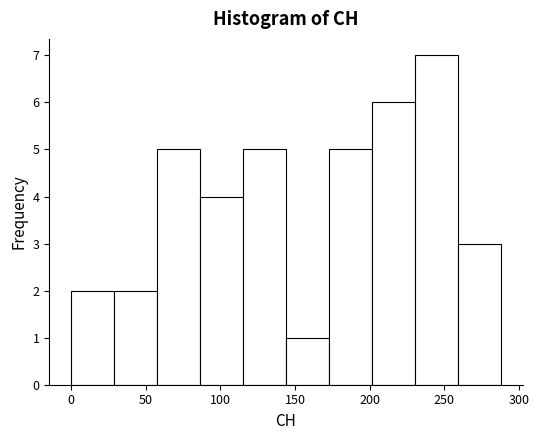

Reading left to right, transcribe this chart: for each bar, give the range it covers on the x-axis and its height. Neither the bar edges nor the heights are printed on the chart, so give them approximately, as read against the axes.

0 to 30: 2
30 to 60: 2
60 to 85: 5
85 to 115: 4
115 to 145: 5
145 to 175: 1
175 to 200: 5
200 to 230: 6
230 to 260: 7
260 to 290: 3